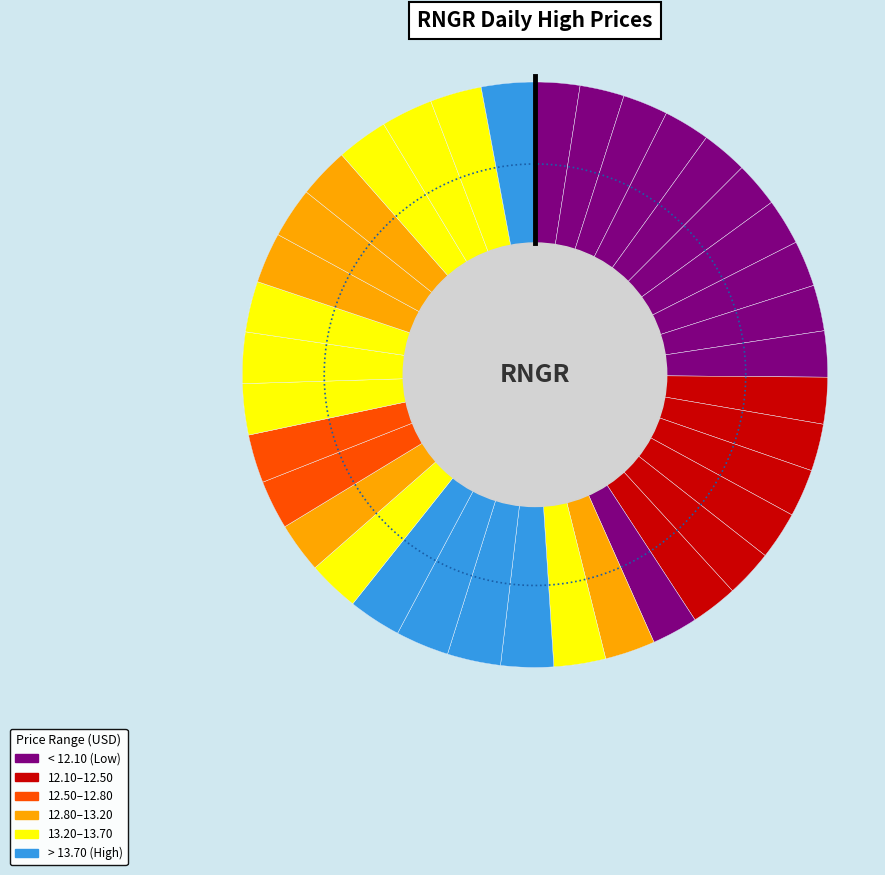

What is the change in value from 2023-10-04 to 2023-10-20?

+0.8